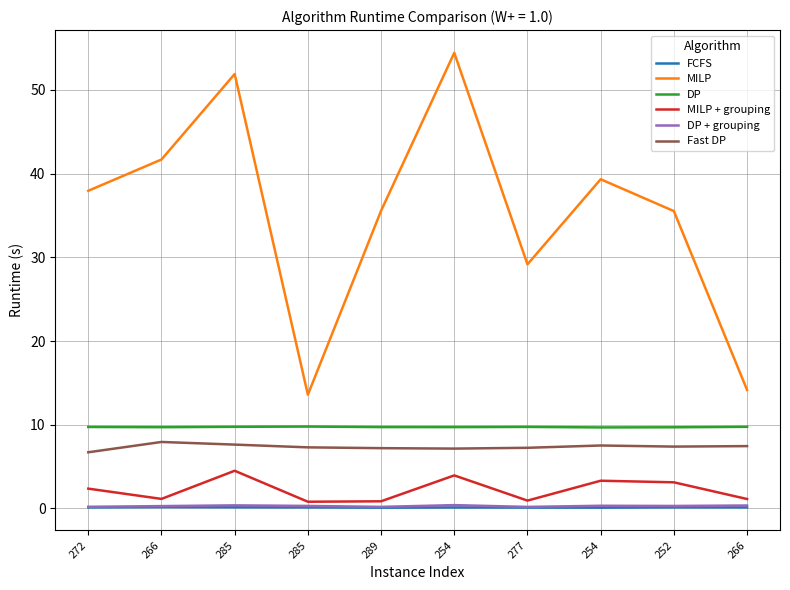

What are all the series names shown in the legend?

FCFS, MILP, DP, MILP + grouping, DP + grouping, Fast DP